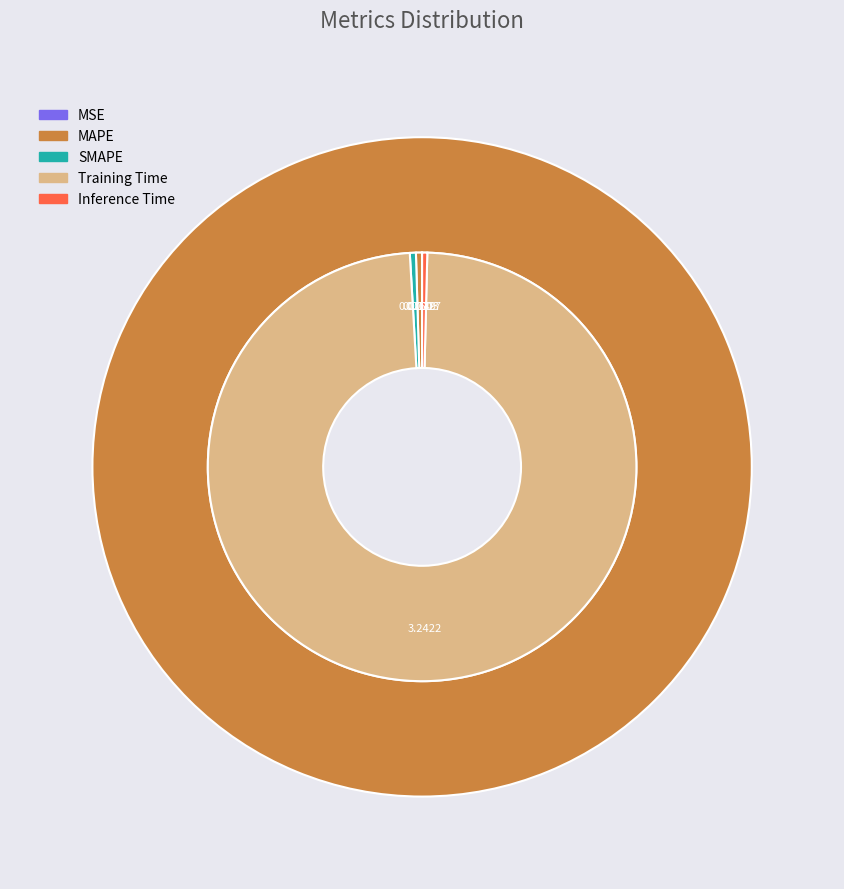

To the nearest percent, what is the combined percentage of MSE and Training Time?

99%